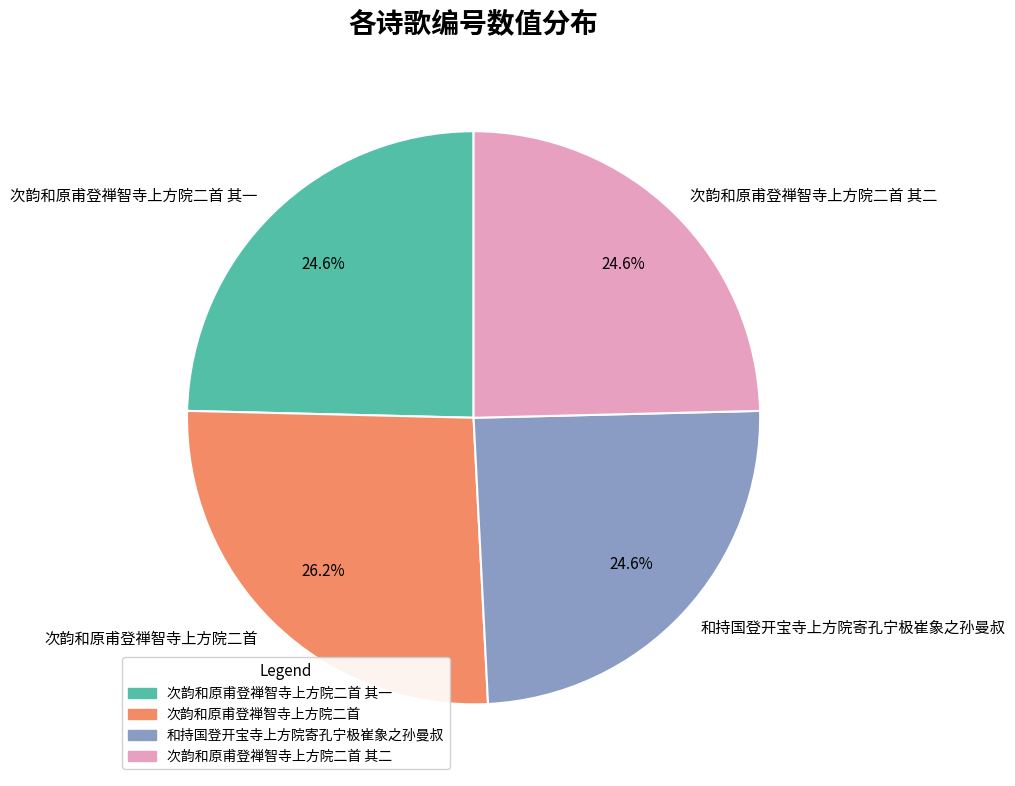

How many segments does this pie chart have?

4